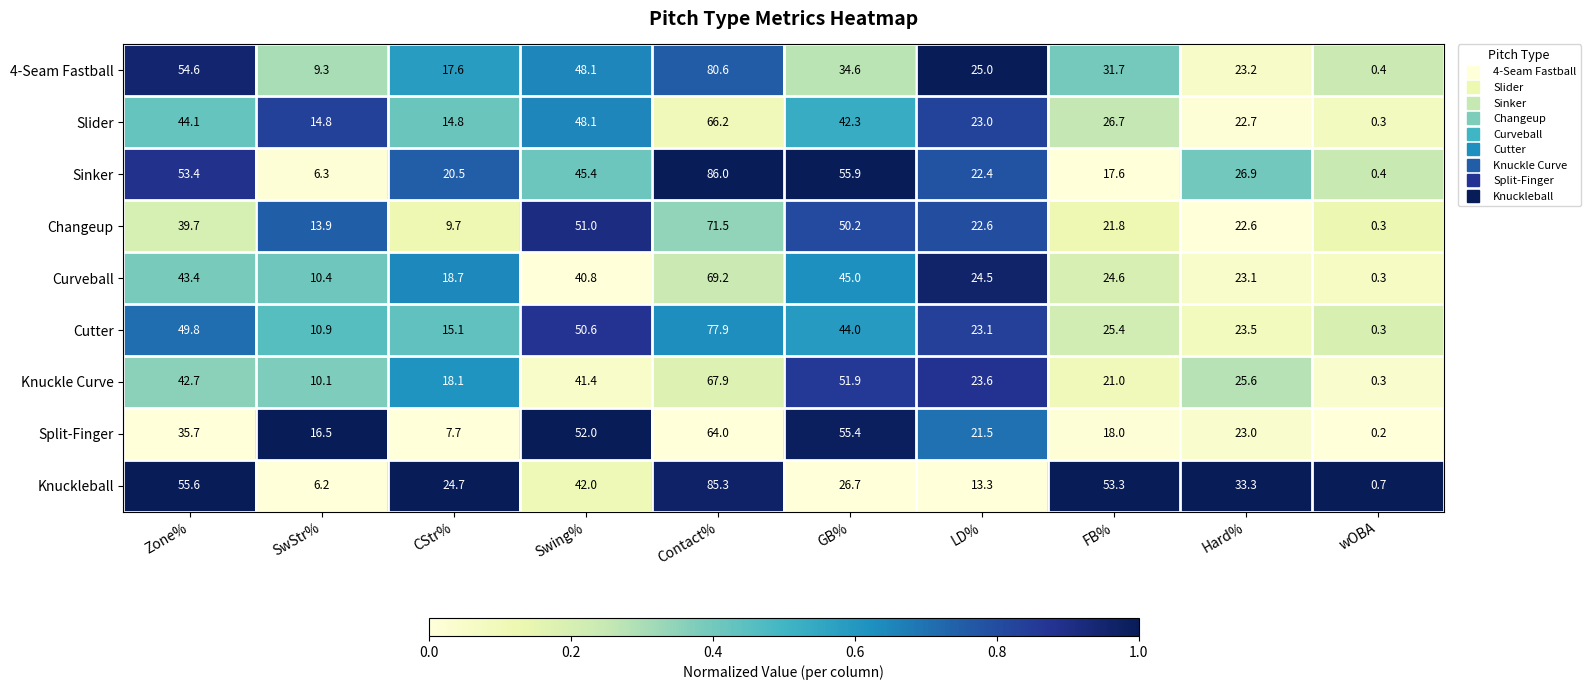

Which label corresponds to the smallest value in the chart?

wOBA